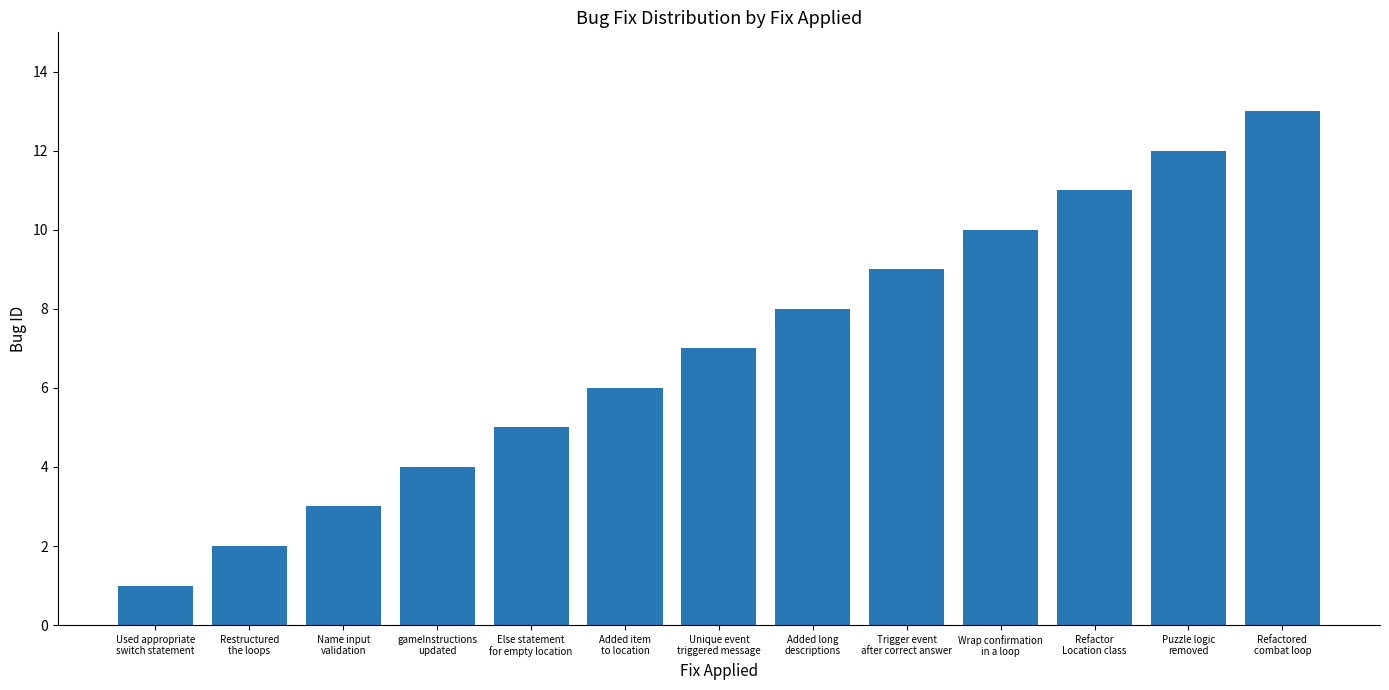

Where is the data nearest to the value 7?

Unique event
triggered message